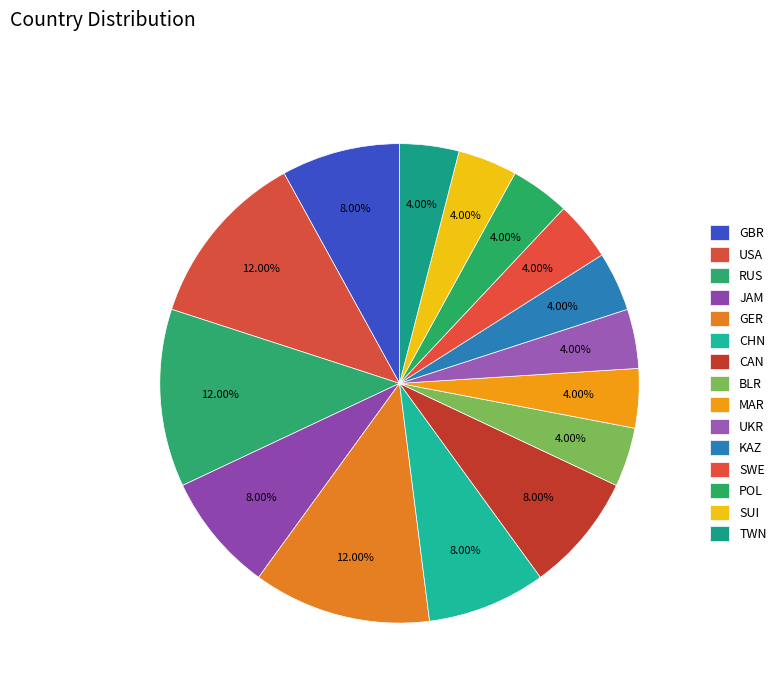

Rank the categories by value from highest to lowest.

USA, RUS, GER, GBR, JAM, CHN, CAN, BLR, MAR, UKR, KAZ, SWE, POL, SUI, TWN